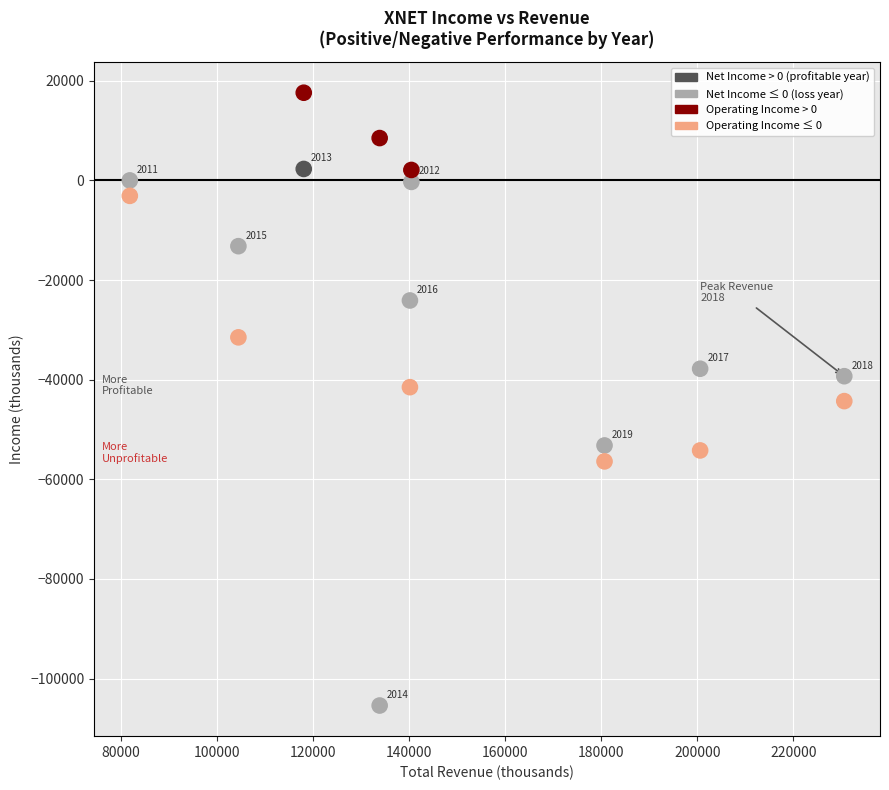

Across all data points, what is the range of Y values (max minus min)?

123000